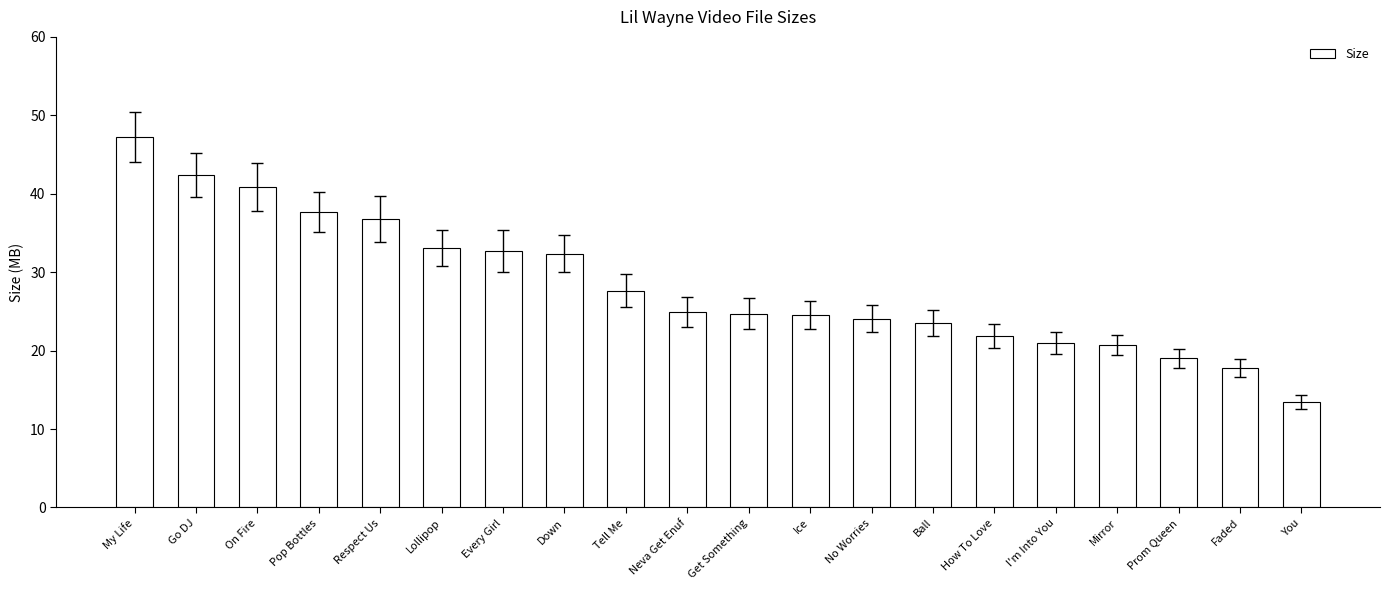

The value at No Worries is 39.0. True or false?

False